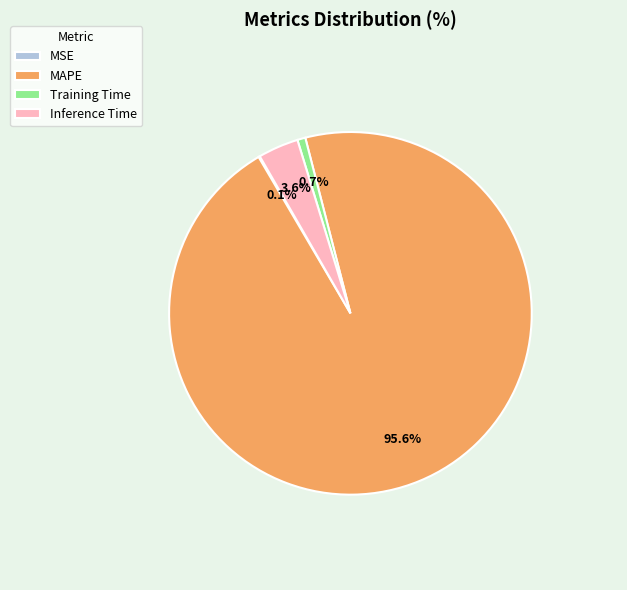

Which category has the biggest portion of the pie?

MAPE